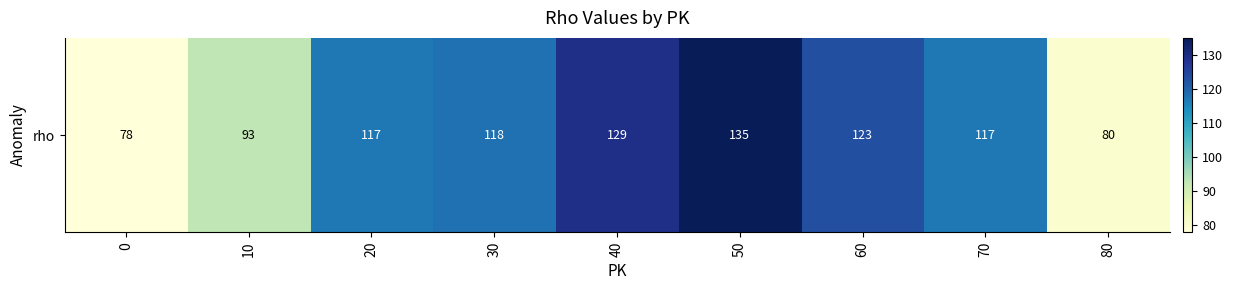

Is it true that the value at 10 is 93?

True